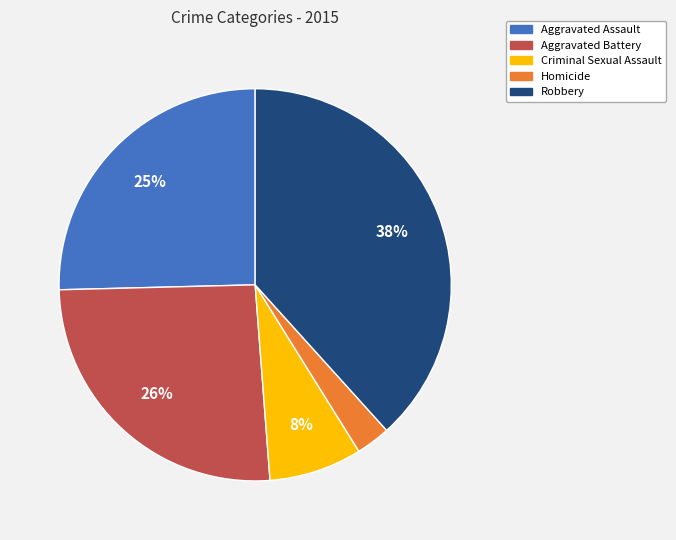

Is there any slice that represents more than half of the pie?

No